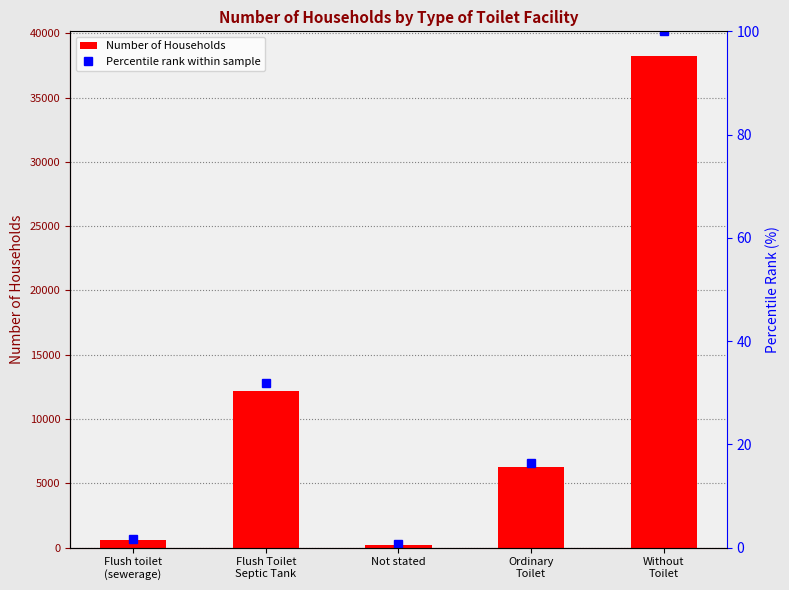

Rank the series at Not stated from lowest to highest value.

Percentile rank within sample, Number of Households